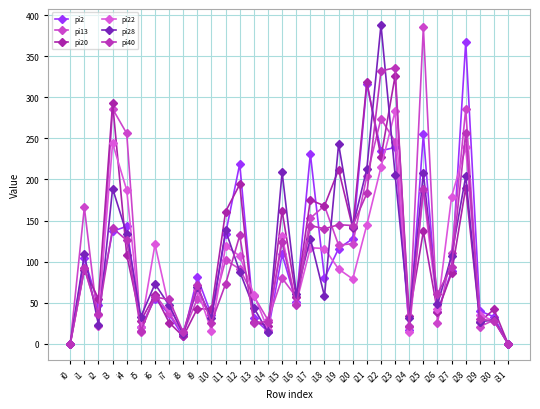

Where is the first local minimum for pi20?

i2